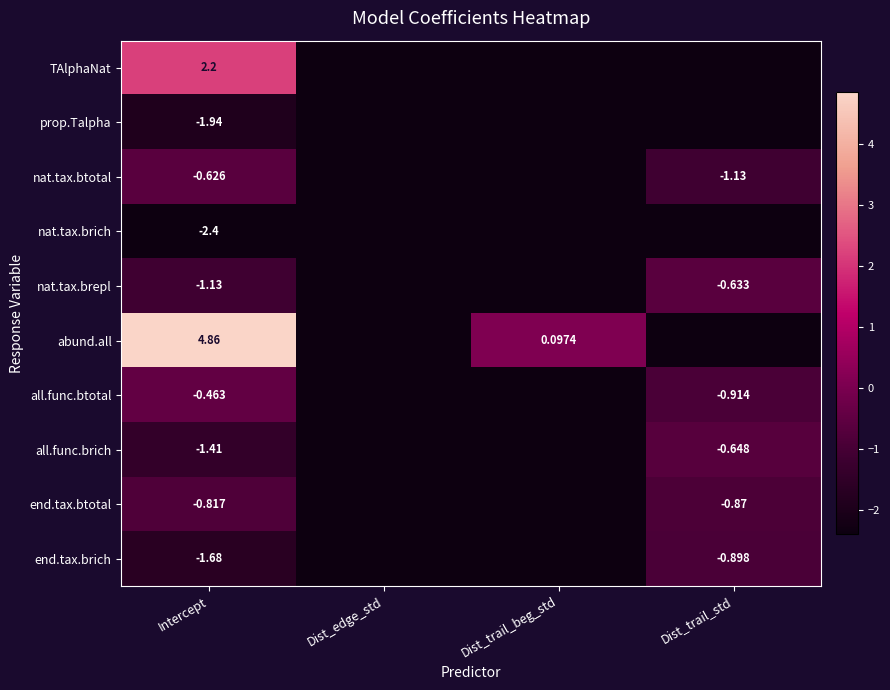

Which series has the largest range (max minus min)?

abund.all